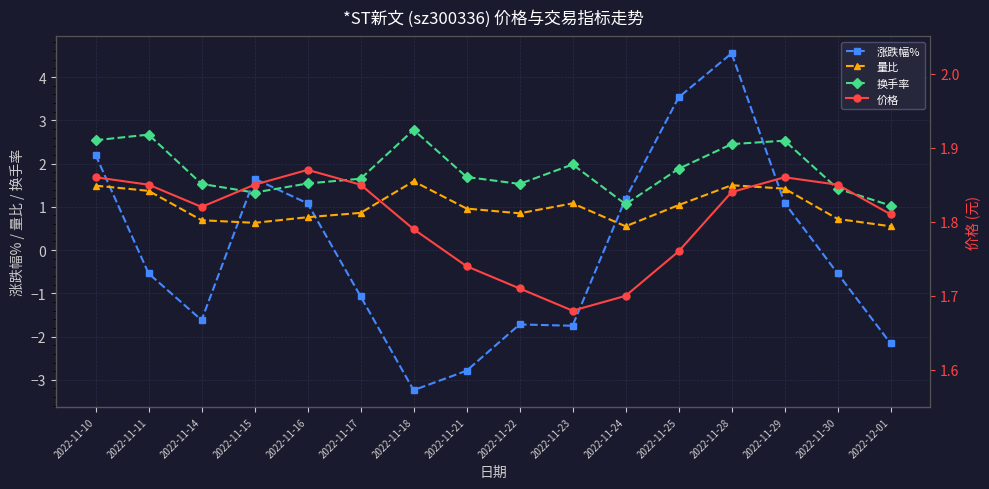

How many lines are shown in the chart?

4